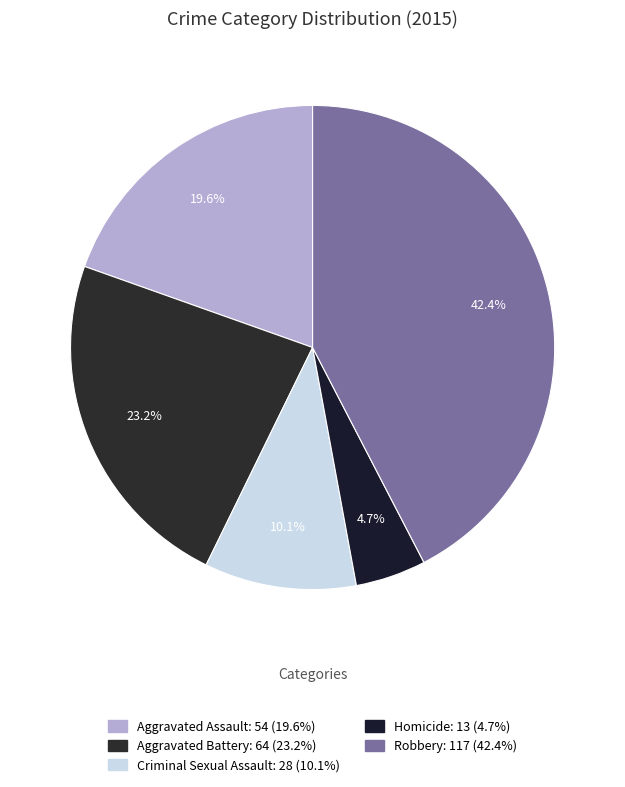

Rank the categories by value from highest to lowest.

Robbery, Aggravated Battery, Aggravated Assault, Criminal Sexual Assault, Homicide